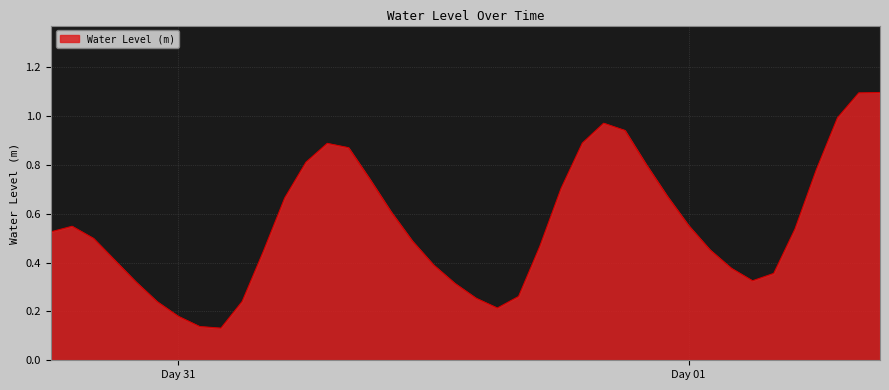

How many lines are shown in the chart?

1